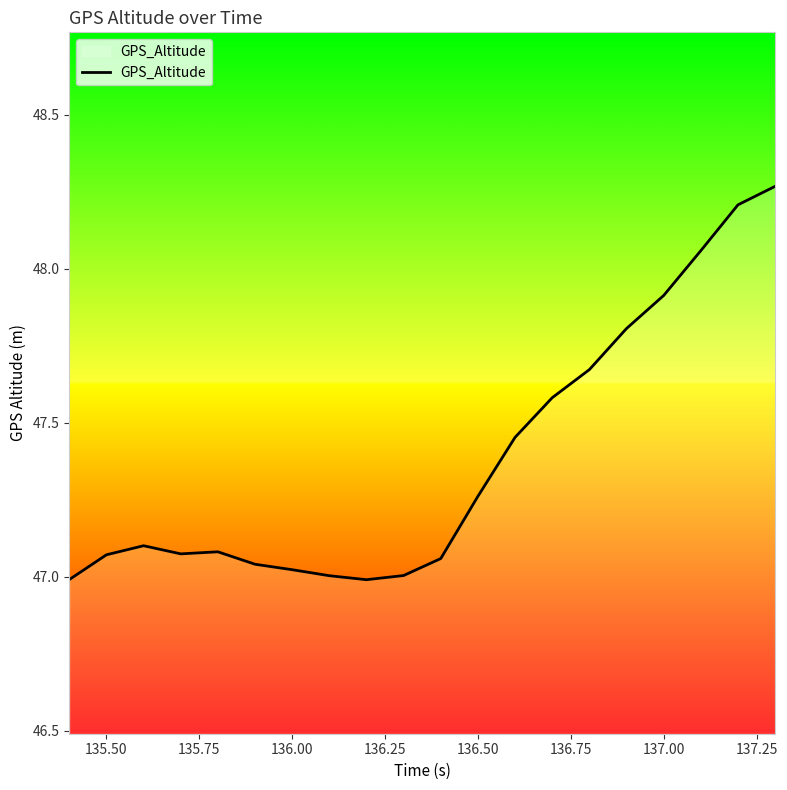

What is the sum of all values?

947.7